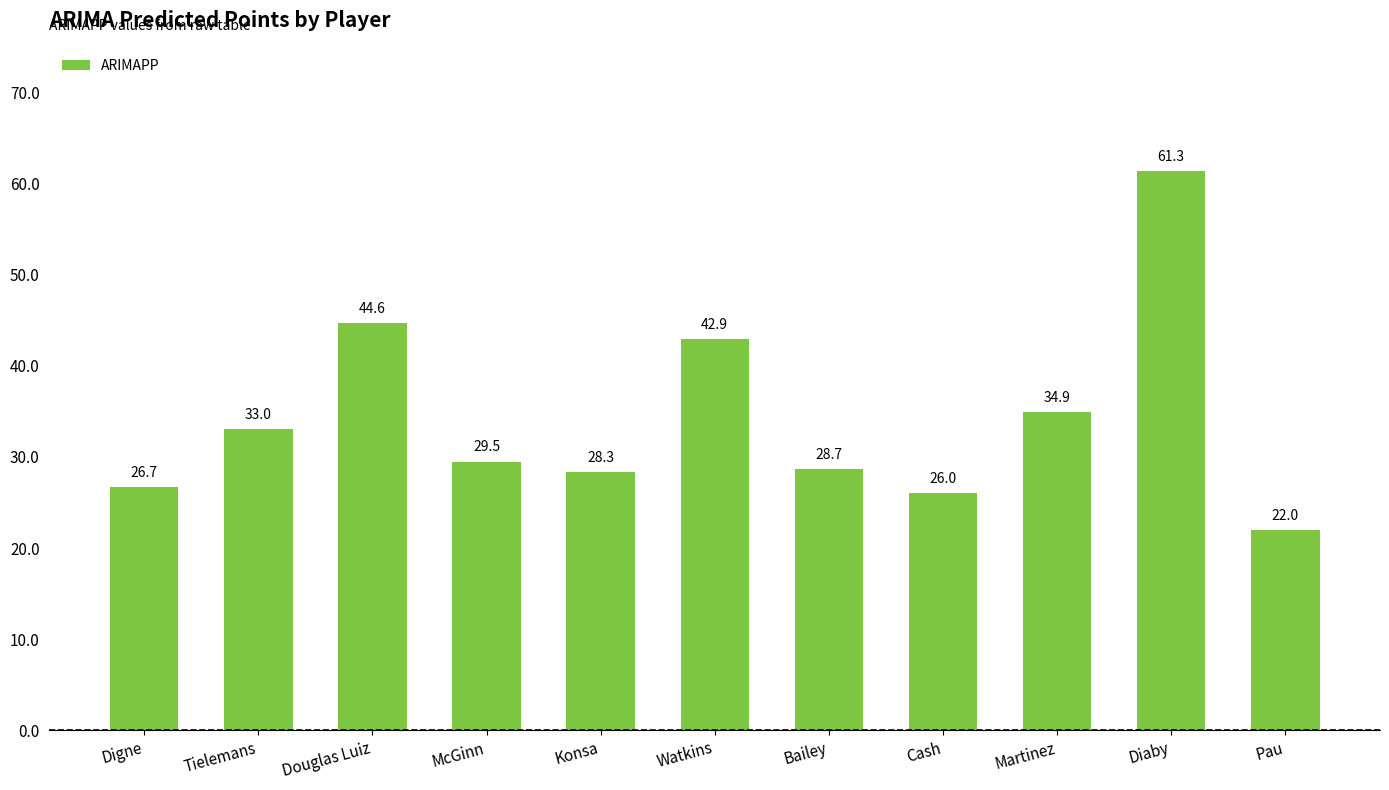

Reading left to right, extract all data points from this chart.

26.7	33.0	44.6	29.5	28.3	42.9	28.7	26.0	34.9	61.3	22.0